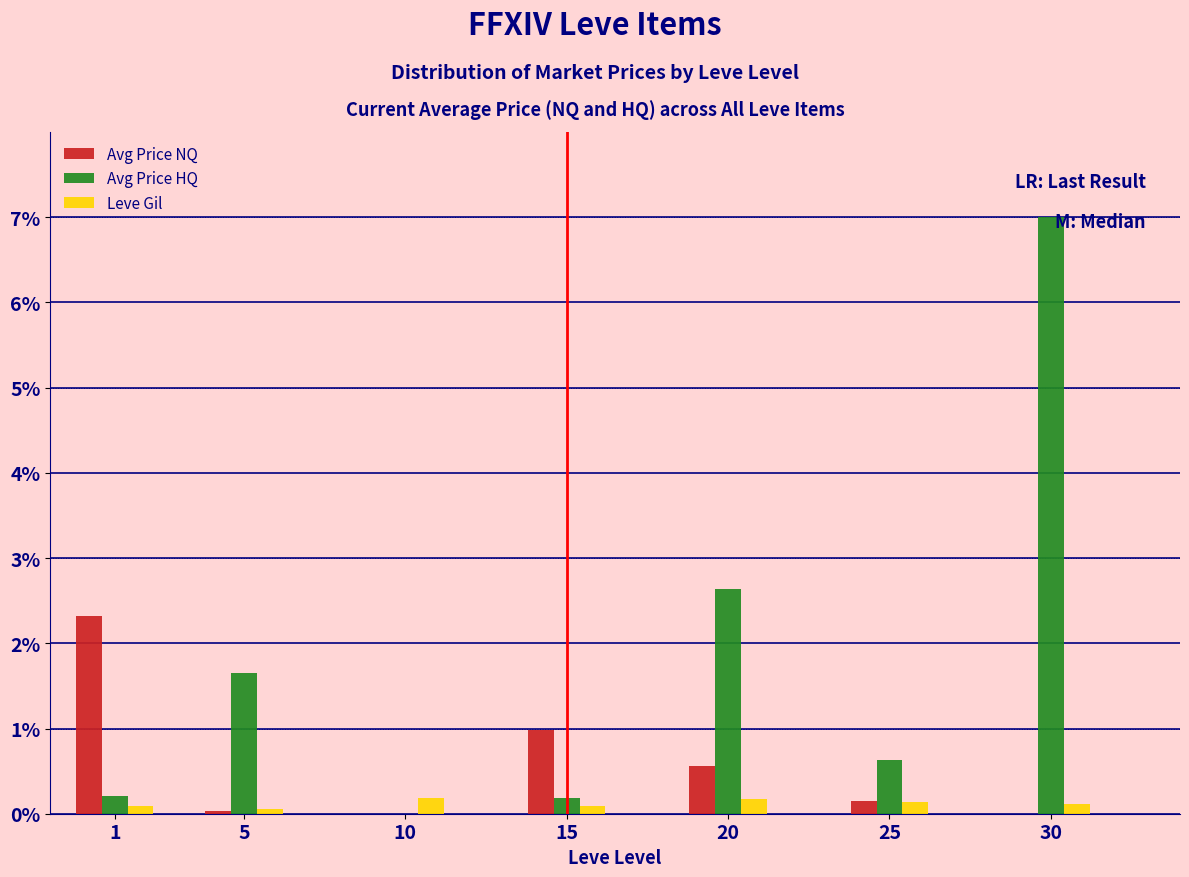

What is the maximum value for Avg Price HQ?

7.0